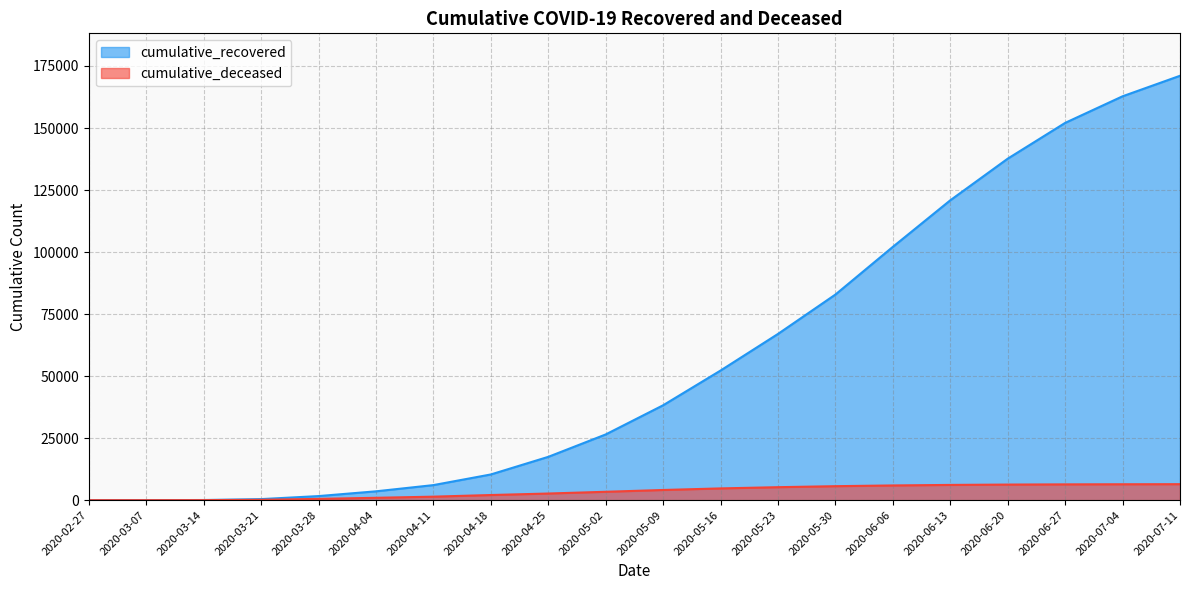

At how many categories does at least one series exceed 1759?

15